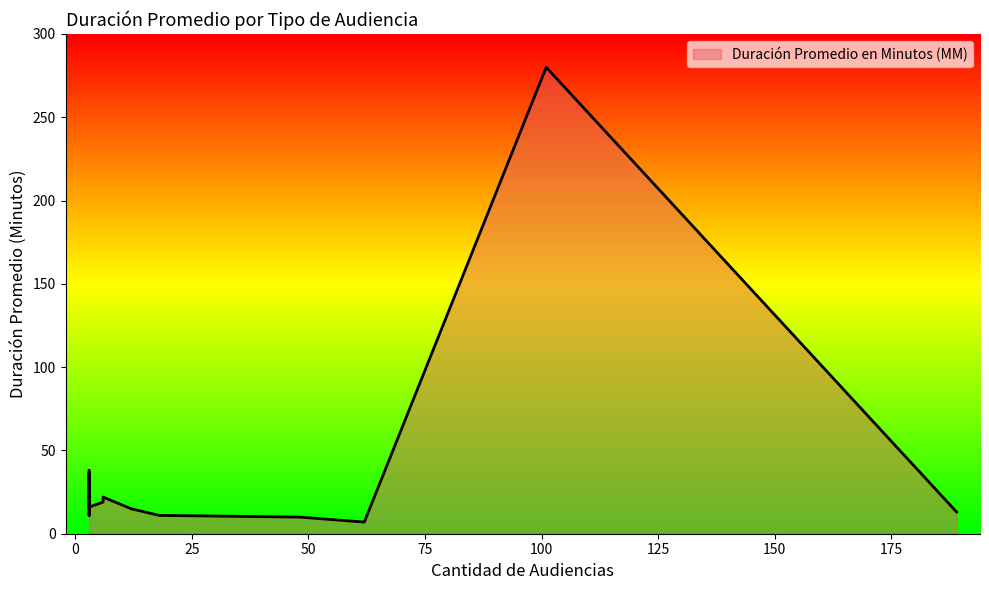

Where is the data nearest to the value 143?

3